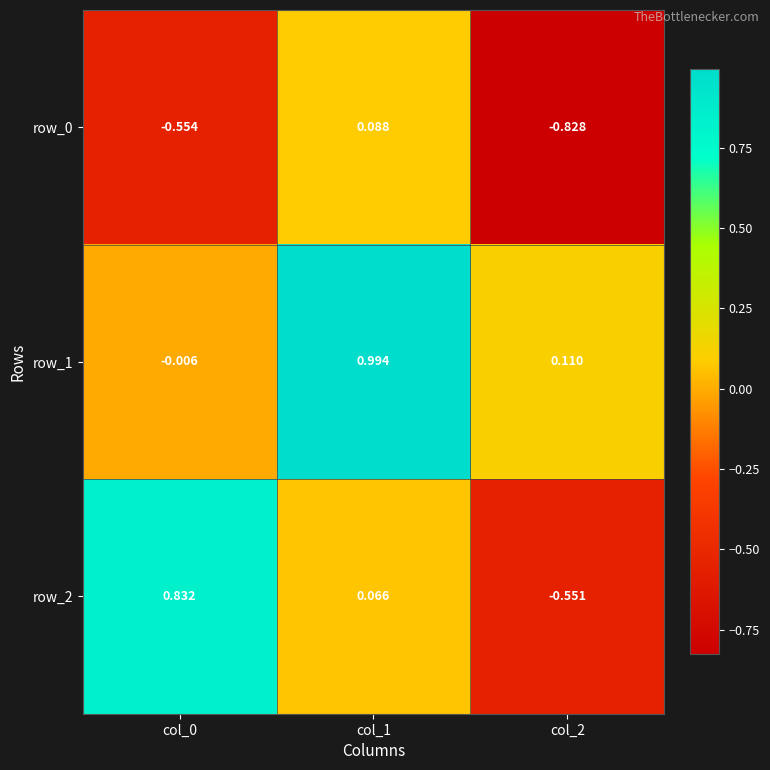

How many values in the row_0 series exceed 0?

1